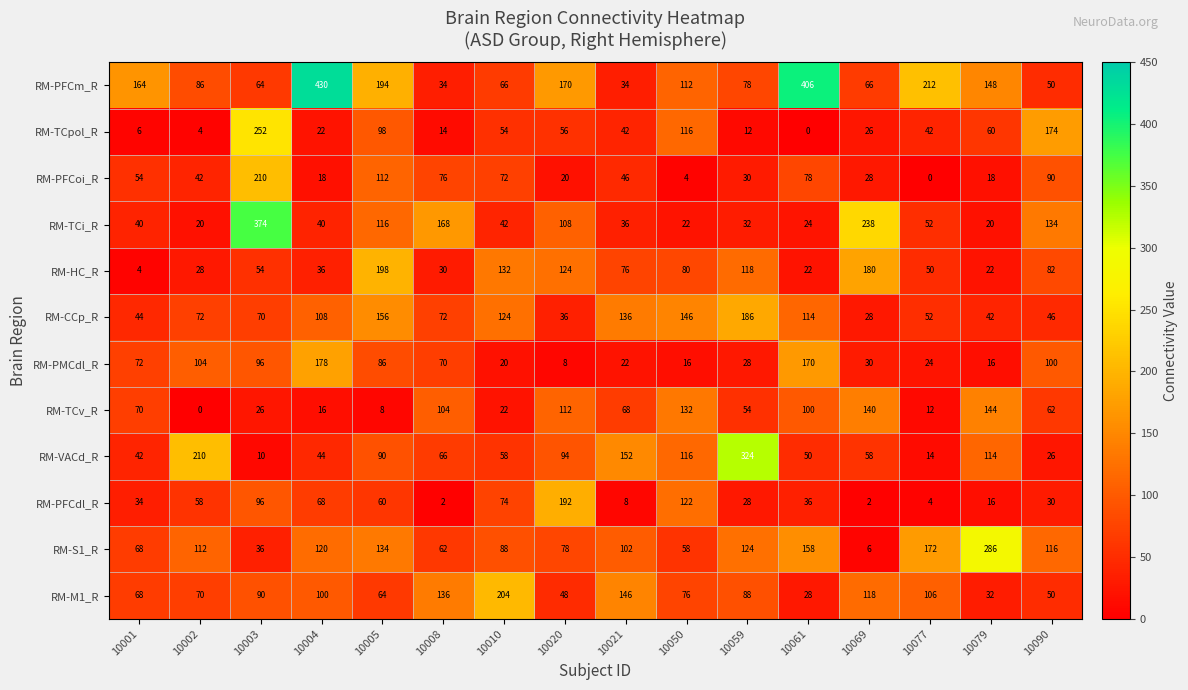

Which series has the largest range (max minus min)?

RM-PFCm_R